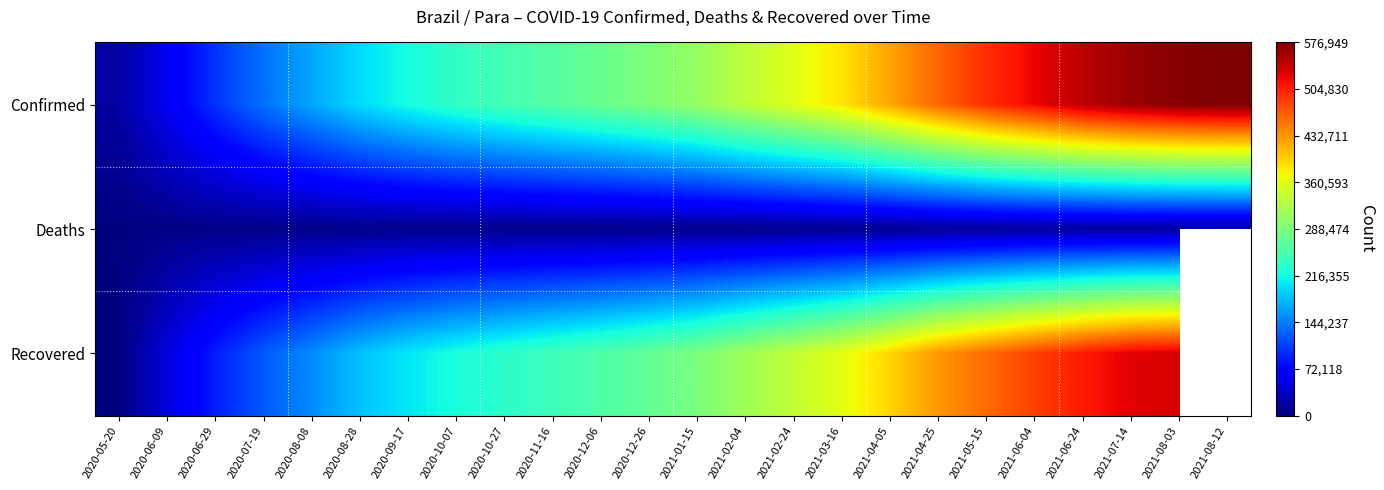

What value does the Confirmed series have at 2020-08-08?

167099.0